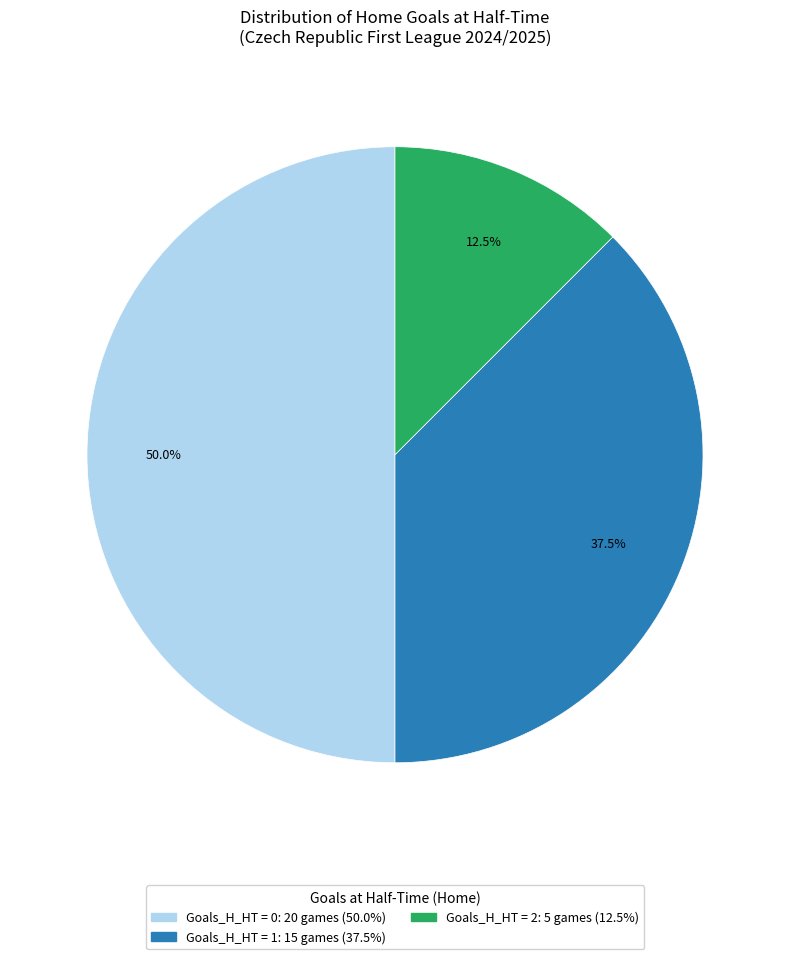

Count the number of slices in the pie.

3